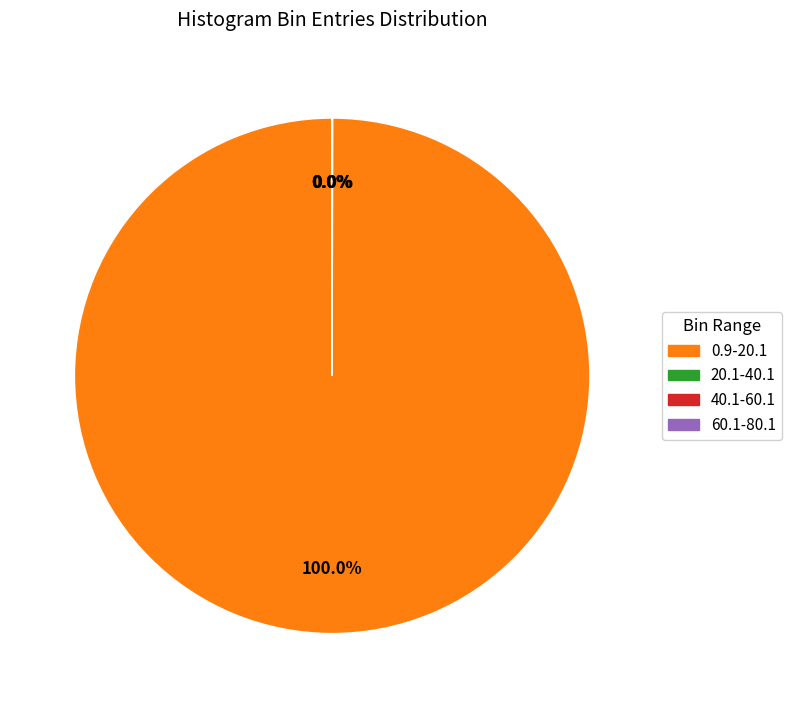

Does any single category account for the majority?

Yes